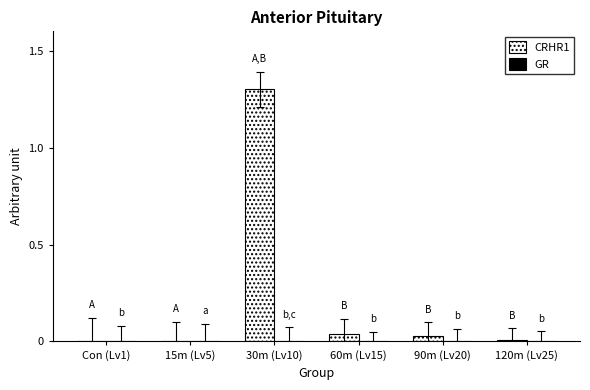

At which category is the sum across all series the highest?

30m (Lv10)